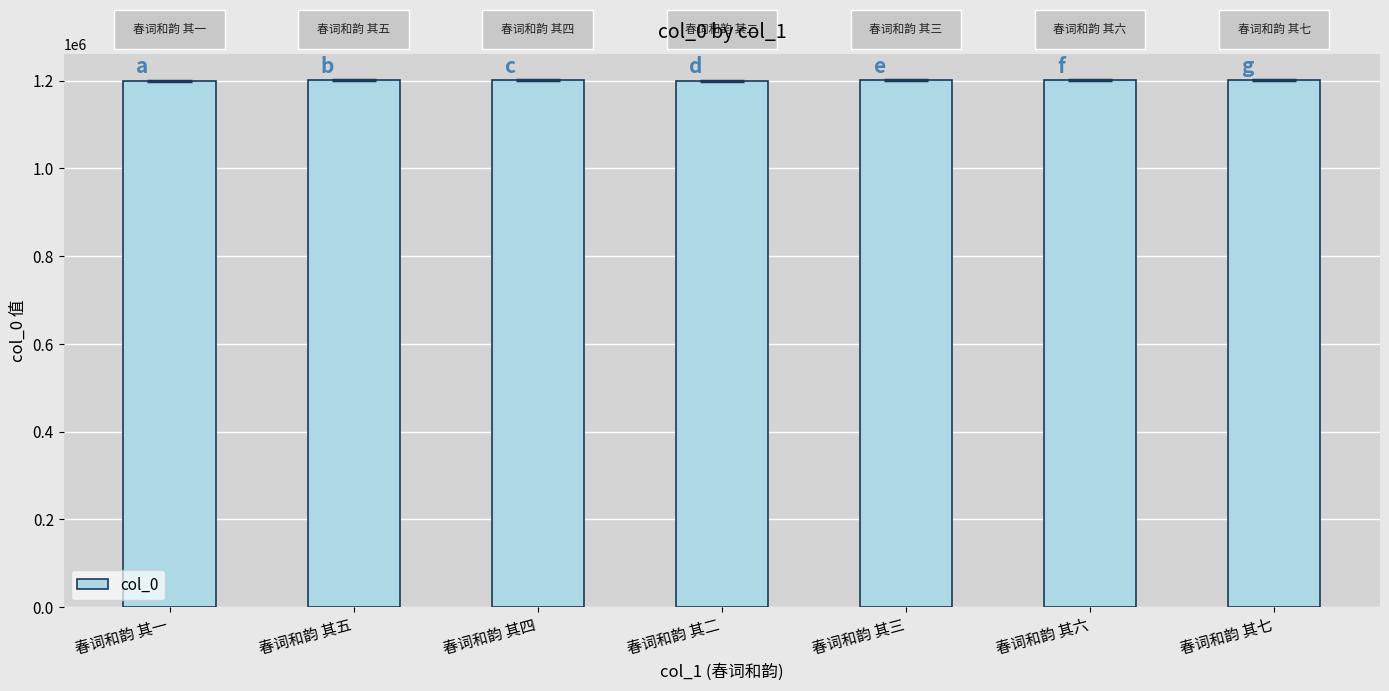

What is the smallest value displayed?

1200279